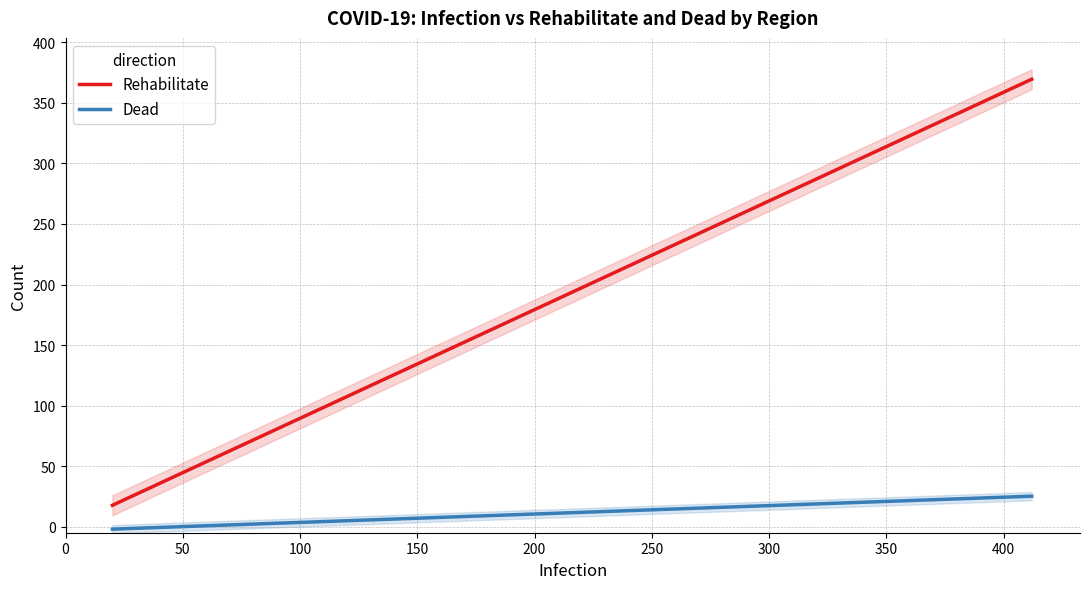

What are all the series names shown in the legend?

Rehabilitate, Dead